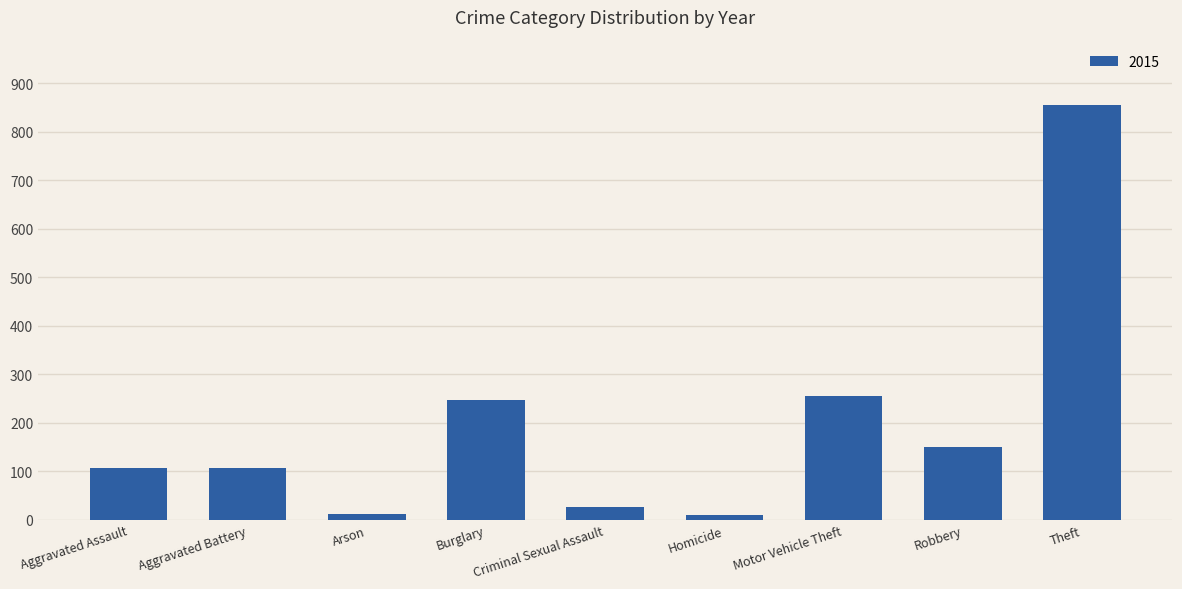

Is it true that the value at Aggravated Assault is 106?

True